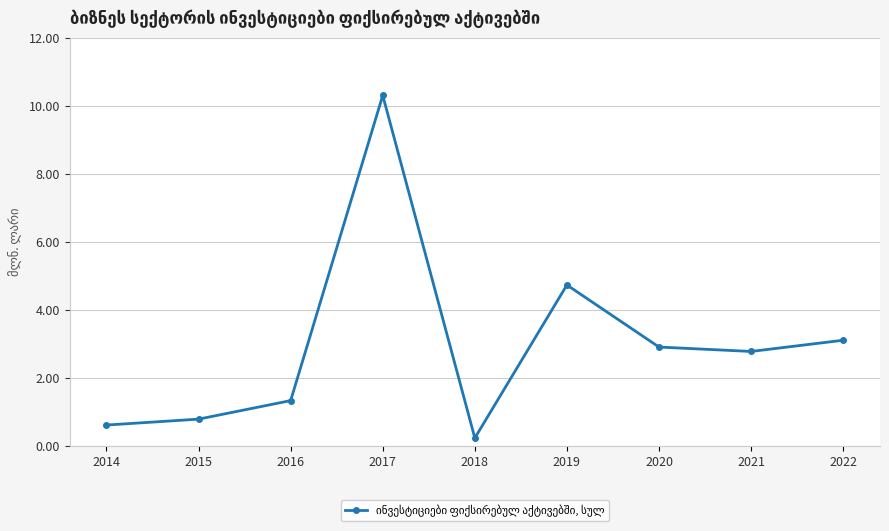

Does the chart display data point markers on the line(s)?

Yes